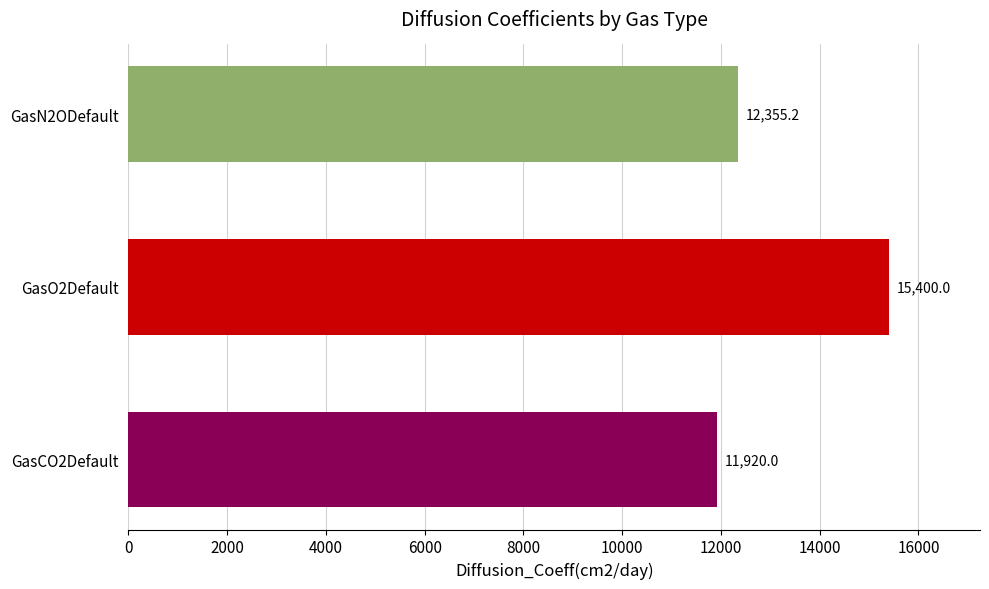

Which label corresponds to the largest value in the chart?

GasO2Default